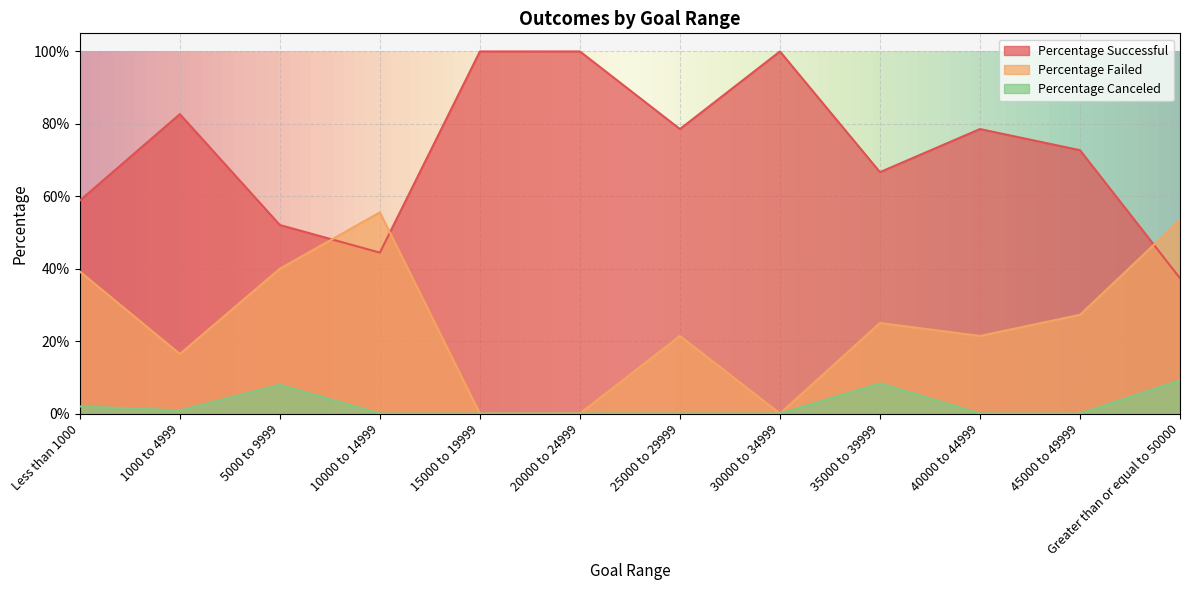

List the series in order of their overall mean, lowest first.

Percentage Canceled, Percentage Failed, Percentage Successful